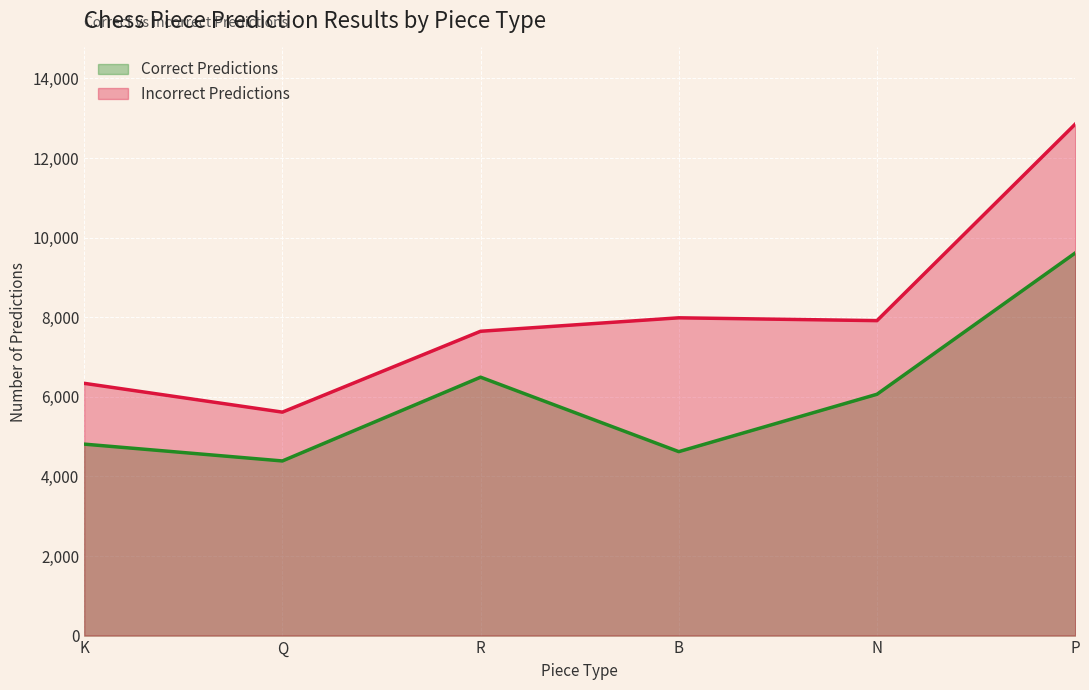

Where does the Correct Predictions series first go above 6064?

R